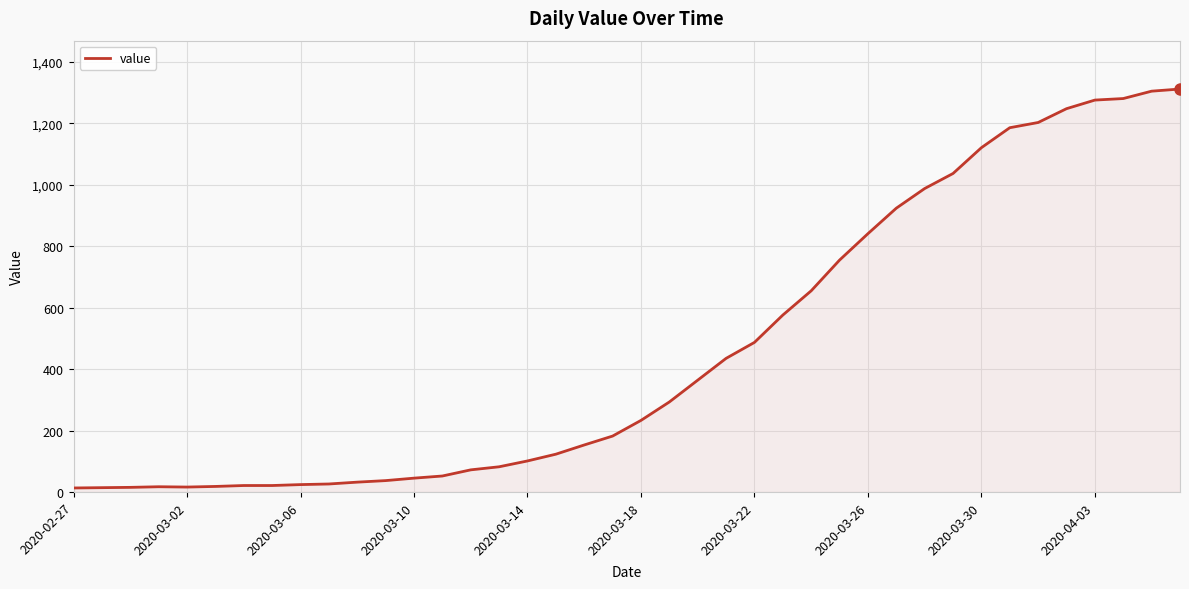

What is the greatest value displayed?

1312